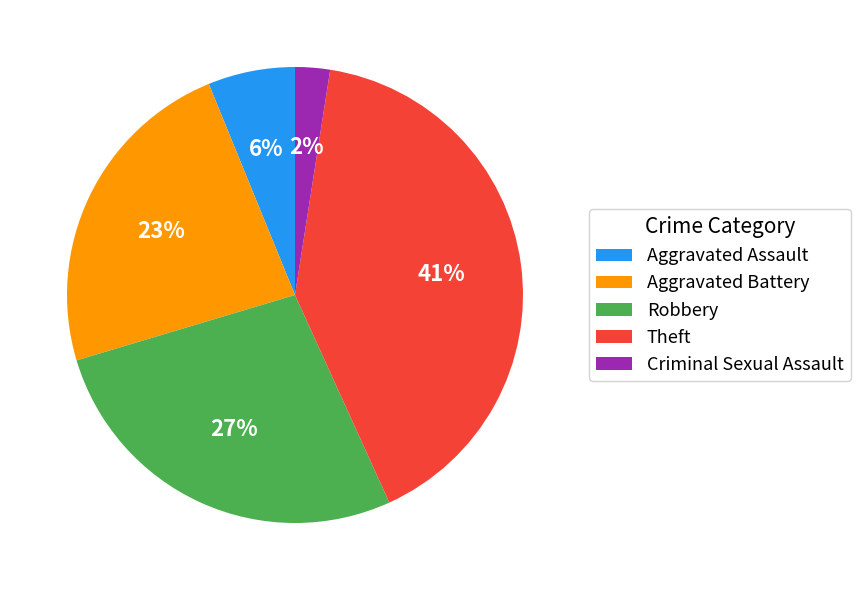

How many slices are in this pie chart?

5